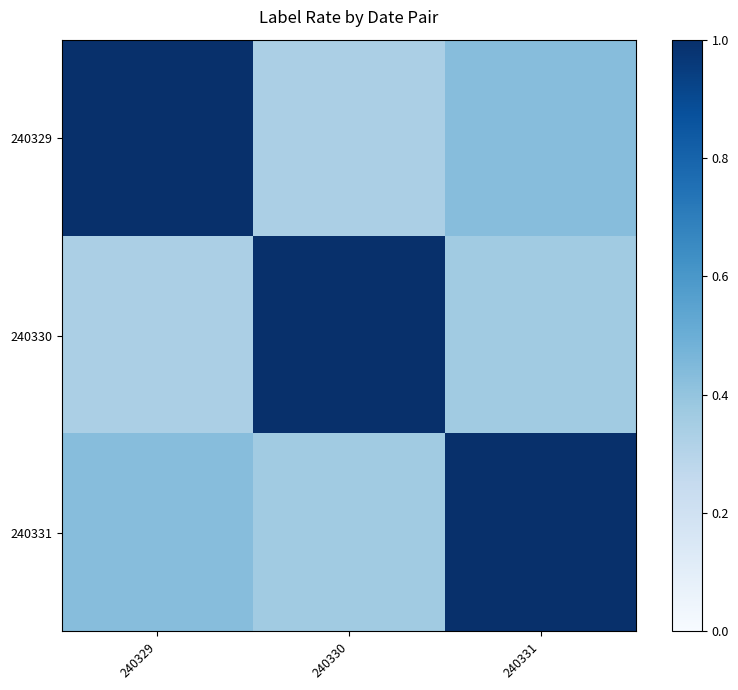

At which category is the sum across all series the highest?

240331